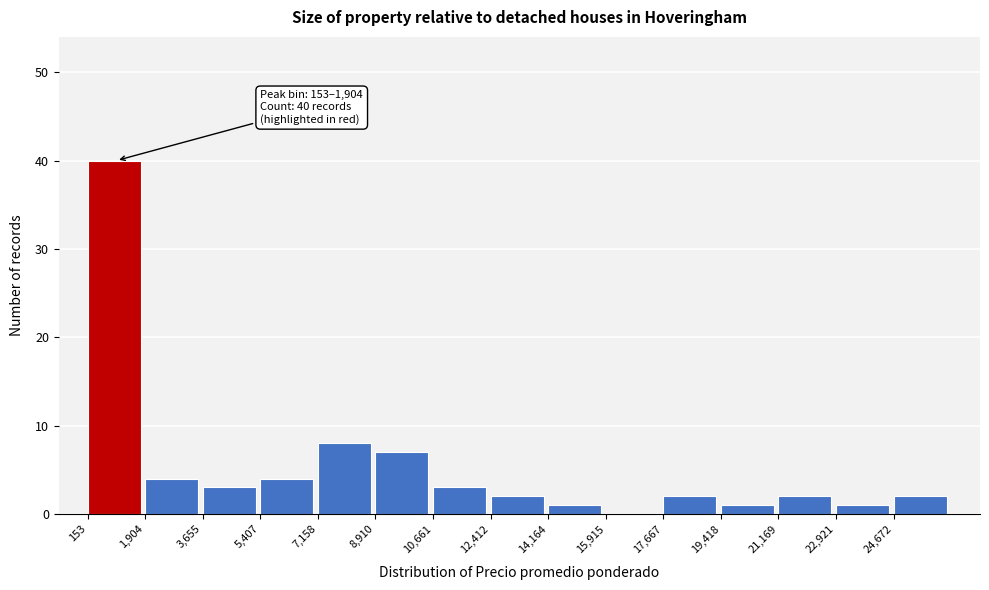

Which range on the x-axis has the tallest bar?

200 to 2000